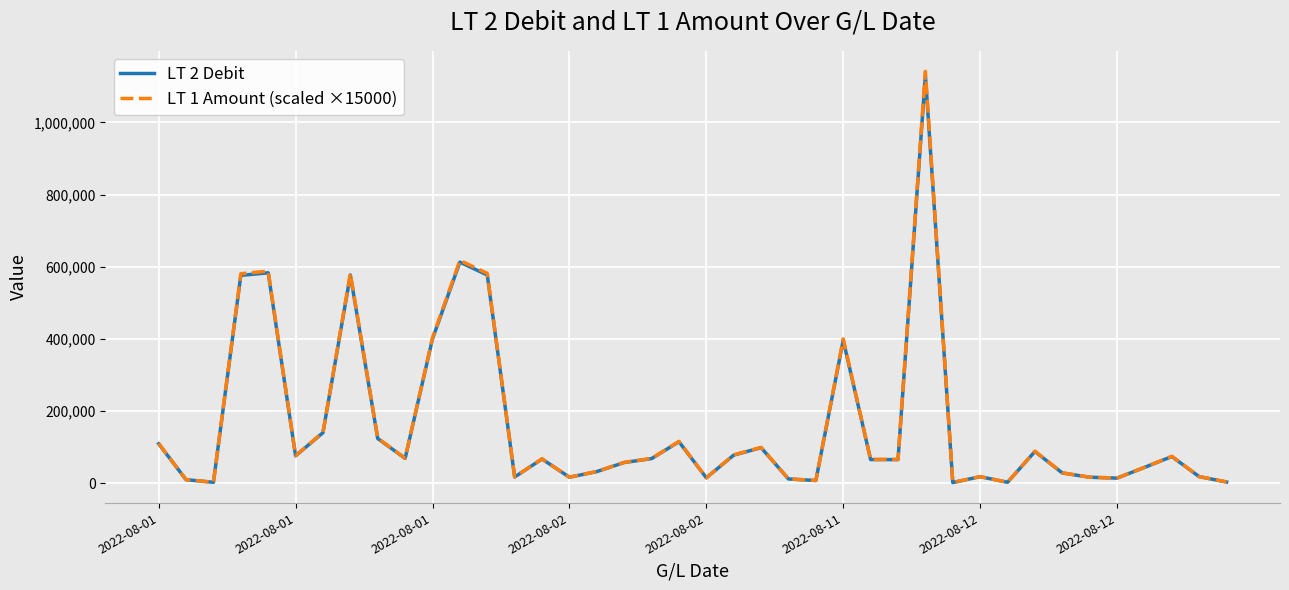

Which series has the widest spread of values?

LT 1 Amount (scaled ×15000)